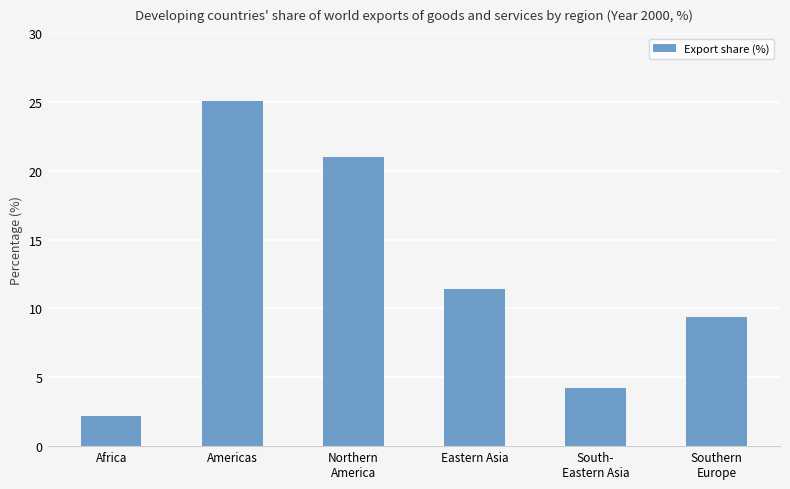

What is the difference between the second highest and minimum values?

18.8